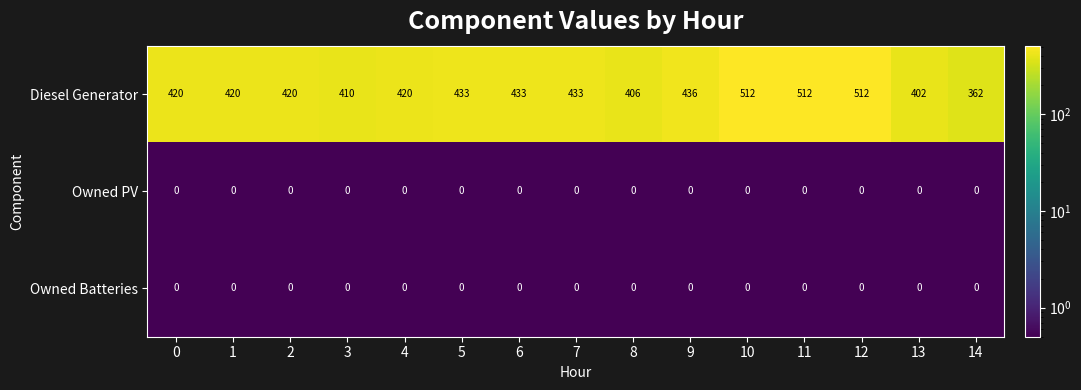

True or false: Owned PV has a value of 0 at 9.

True